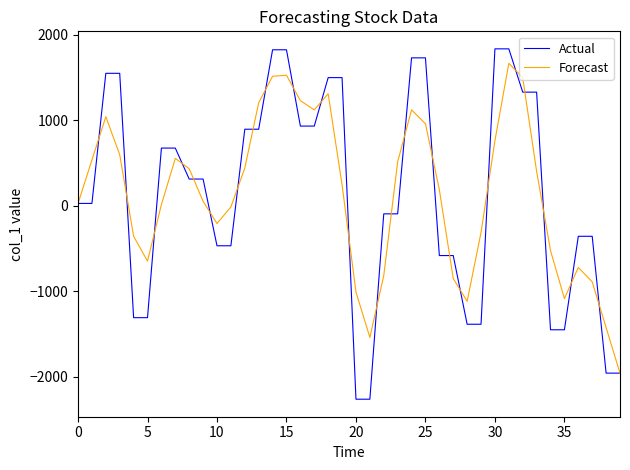

Which series has the widest spread of values?

Actual